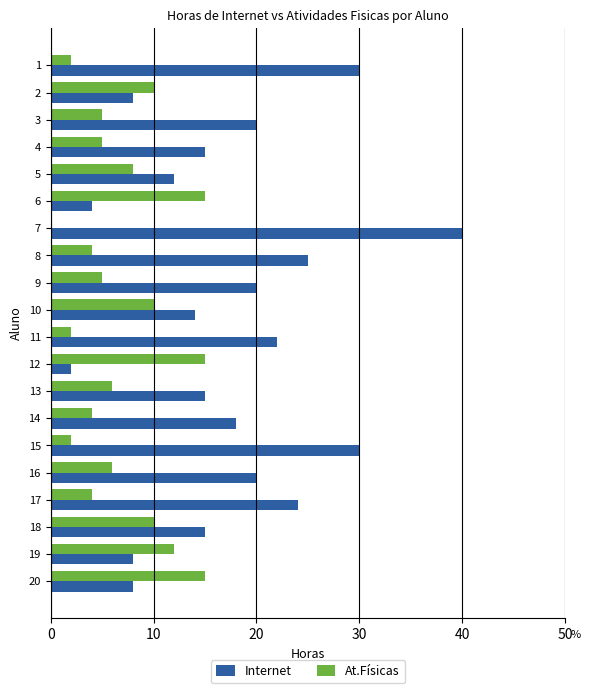

What is the sum of all At.Físicas values?

140